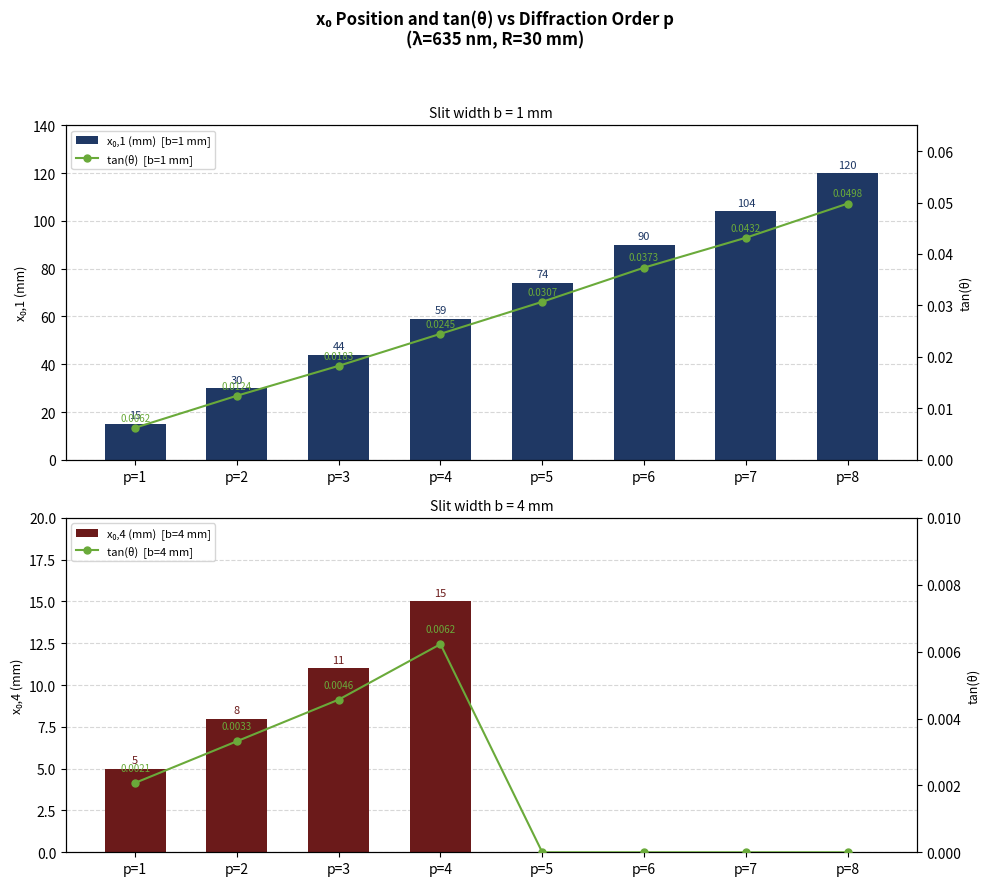

Reading right to left, list all the values displayed in this chart.

x₀,1 (mm)  [b=1 mm]: 120.0	104.0	90.0	74.0	59.0	44.0	30.0	15.0
x₀,4 (mm)  [b=4 mm]: 0.0	0.0	0.0	0.0	15.0	11.0	8.0	5.0
tan(θ)  [b=1 mm]: 0.0	0.0	0.0	0.0	0.0	0.0	0.0	0.0
tan(θ)  [b=4 mm]: 0.0	0.0	0.0	0.0	0.0	0.0	0.0	0.0